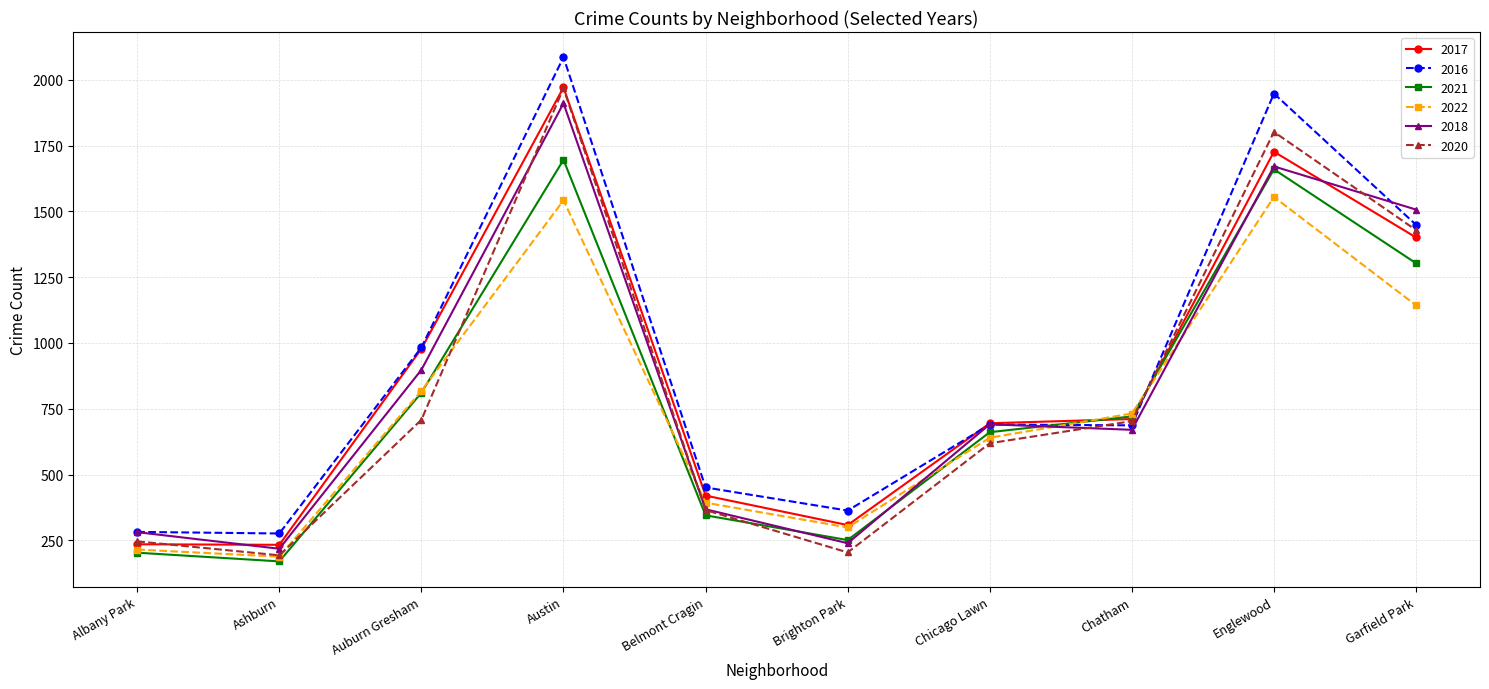

What is the difference between the maximum and minimum values in the 2017 series?

1738